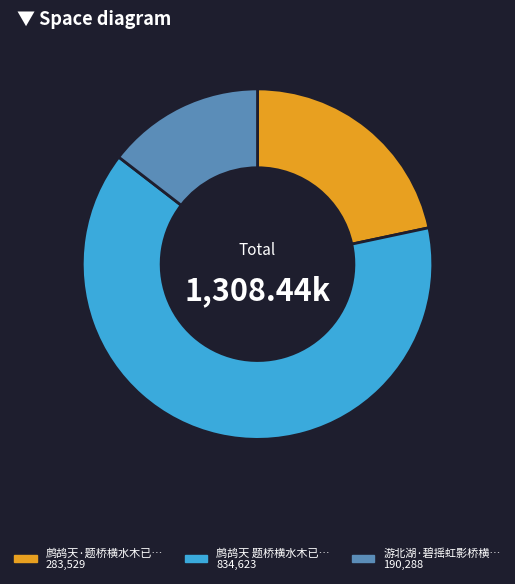

Is there a majority slice in this chart?

Yes